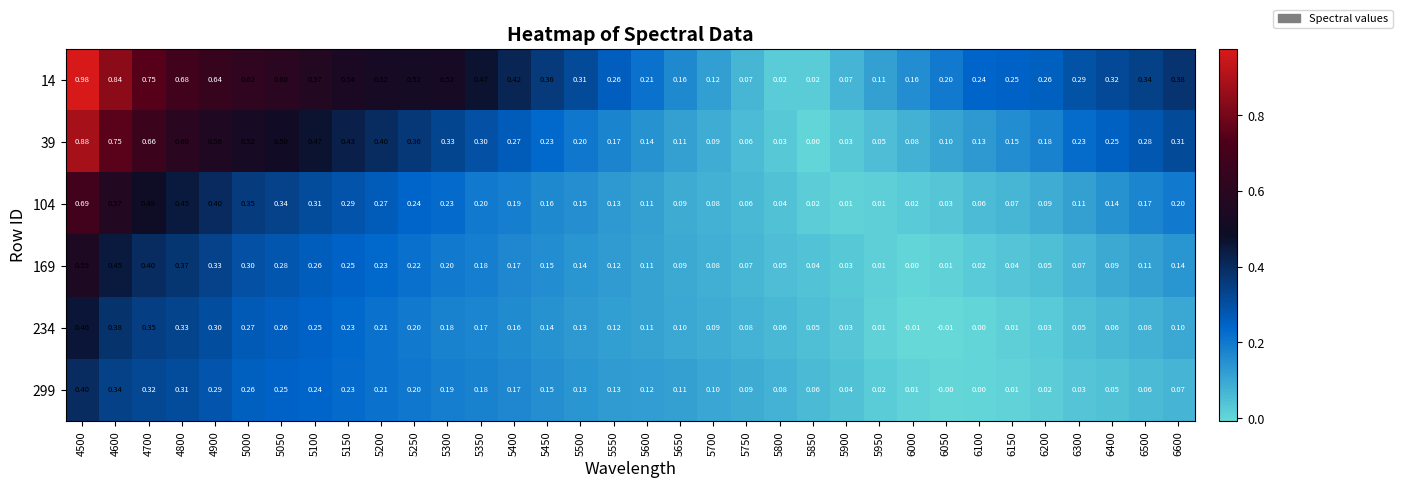

Is the value of 169 at 5200 greater than the value of 299 at 5850?

Yes